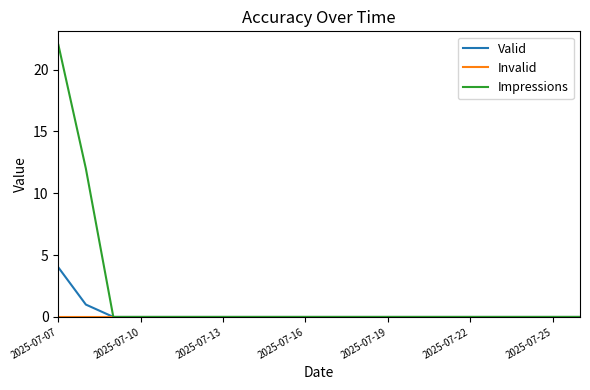

Which series has the largest range (max minus min)?

Impressions